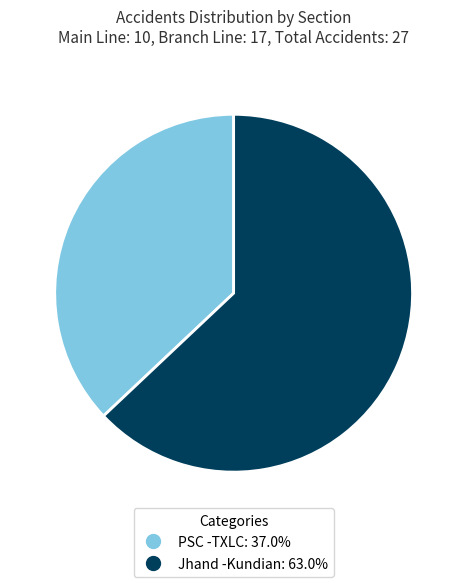

Rank the categories by value from highest to lowest.

Jhand -Kundian, PSC -TXLC